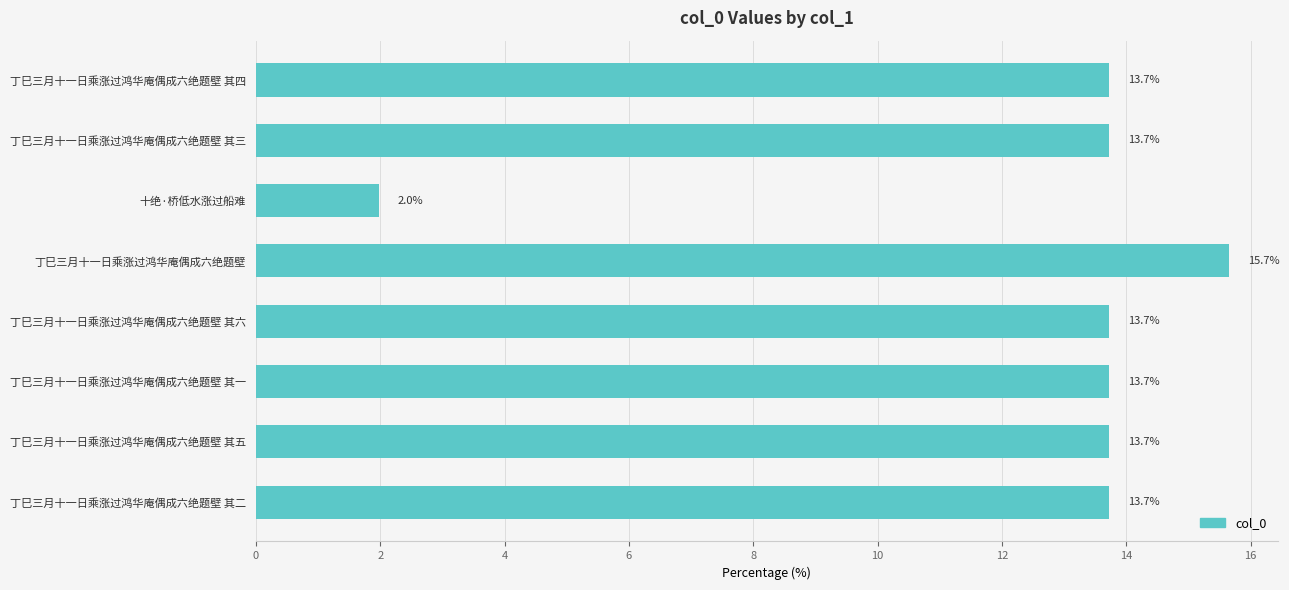

True or false: the data shows 3.7 at 丁巳三月十一日乘涨过鸿华庵偶成六绝题壁 其二.

False